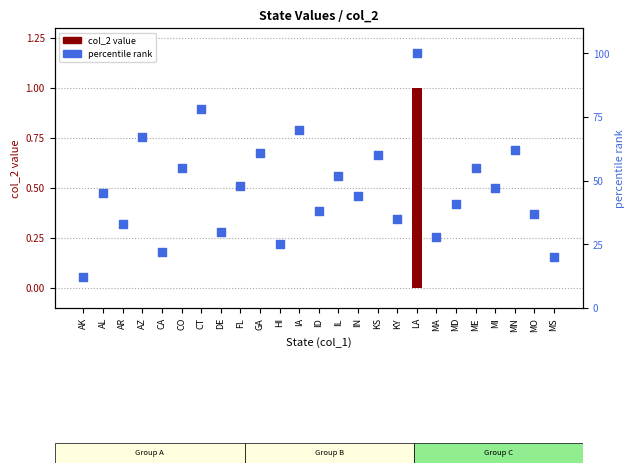

Is the value of col_2 value at IL greater than the value of percentile rank at AR?

No